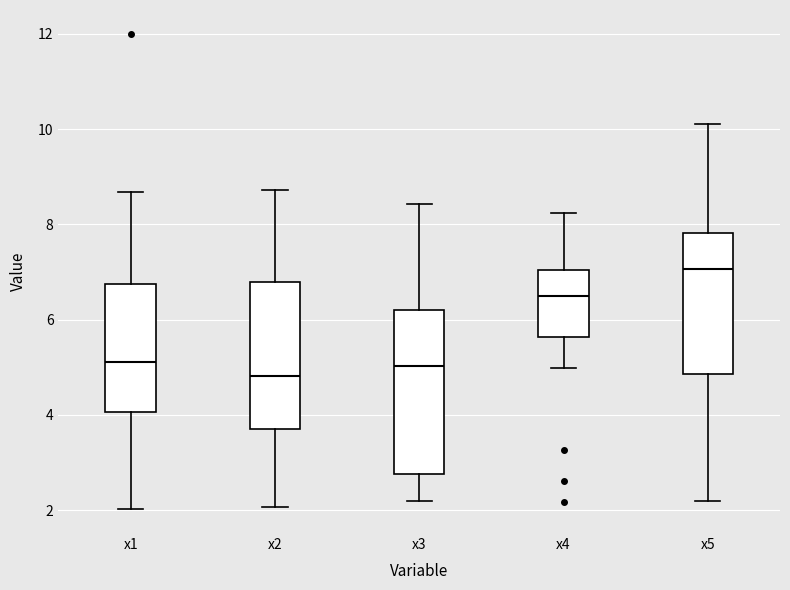

Where is the lower edge of the box for x2 on the y-axis? The values are not printed on the chart, so give them approximately, as read against the axis.

3.8